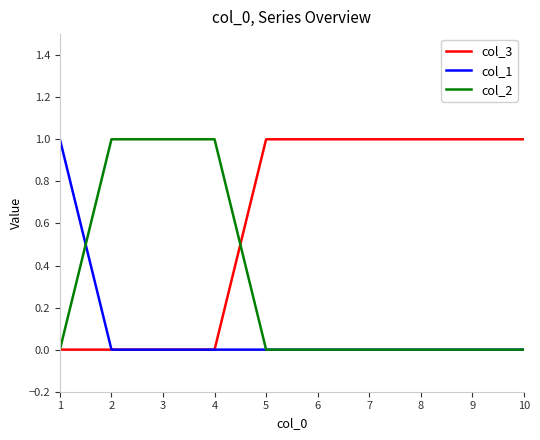

What is the difference between the col_3 values at 6 and 4?

1